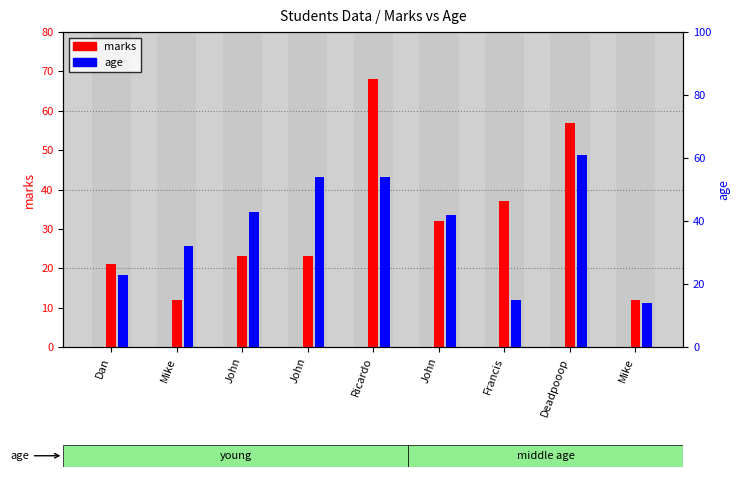

How many bars are there in total?

18